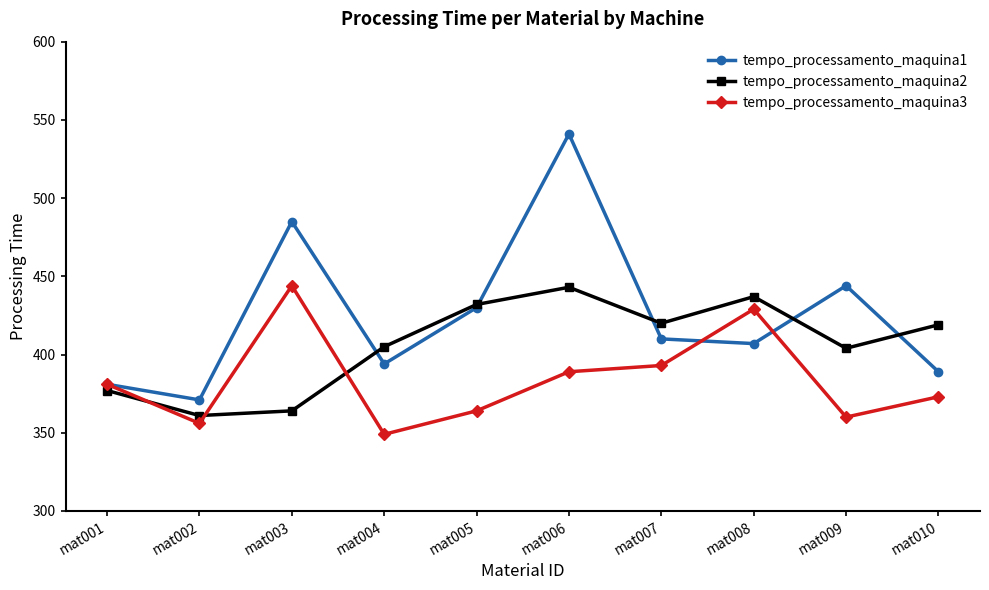

How many interior local peaks does the tempo_processamento_maquina3 series have?

2